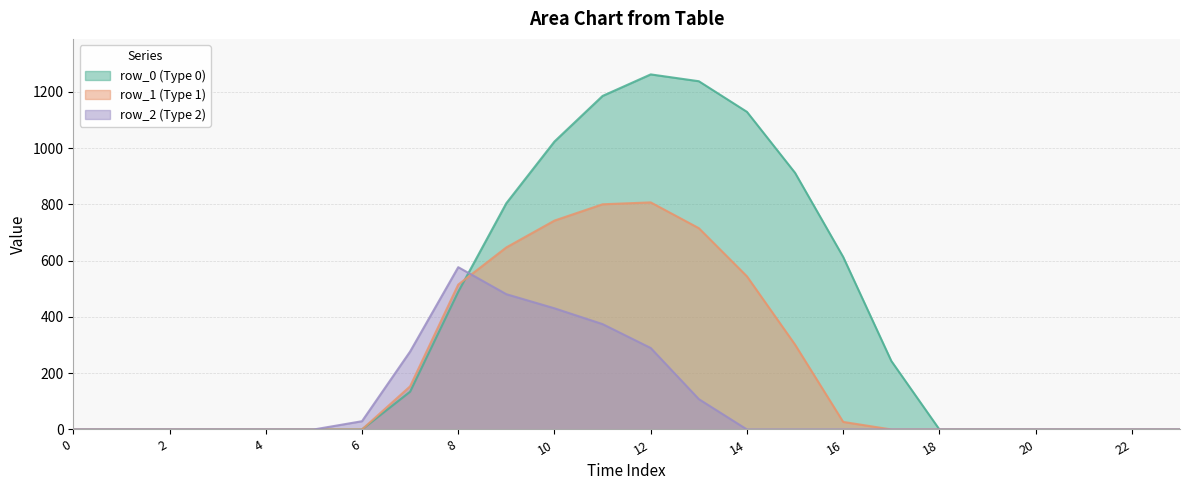

Count the number of categories in the chart.

24